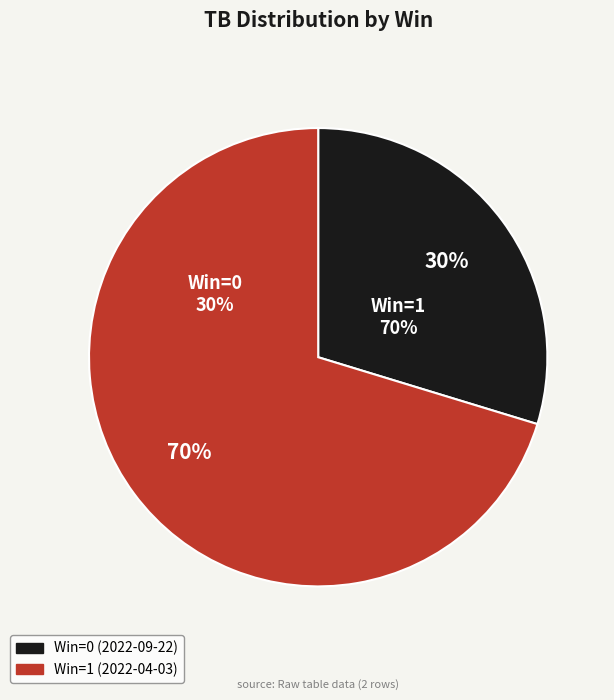

True or false: 0 accounts for 30% of the total.

True